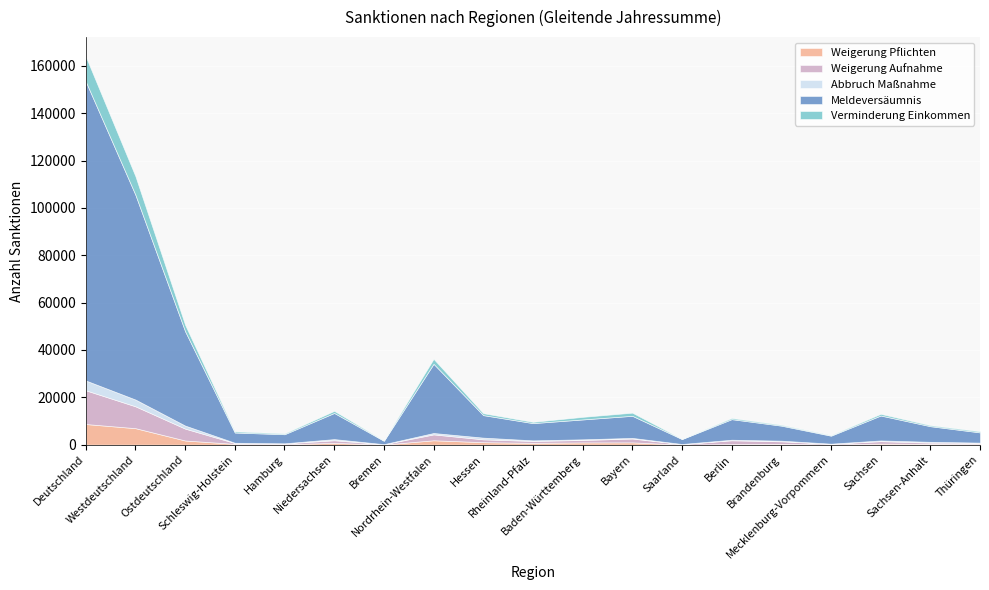

What is the maximum value for Weigerung Pflichten?

8717.3